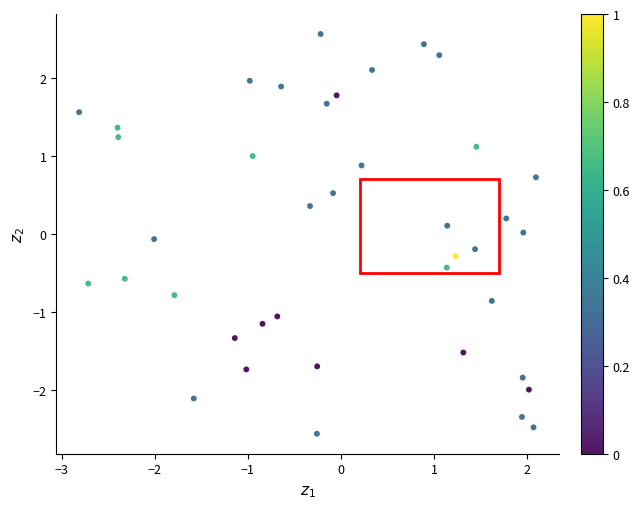

What is the range of Y values (max minus min)?

5.1